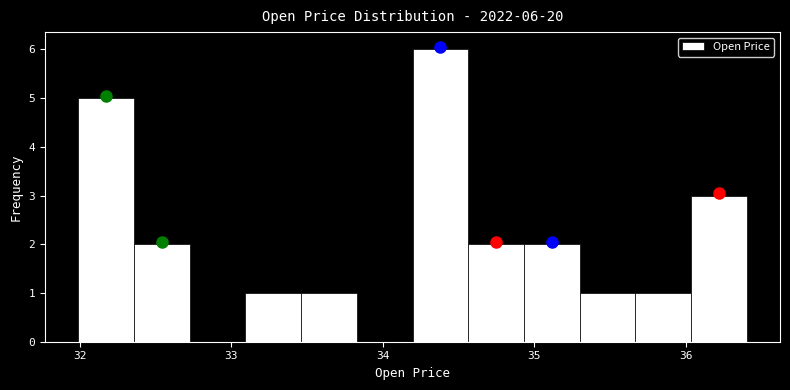

Read against the x-axis, roughly where is the centre of the tallest bar?

34.4